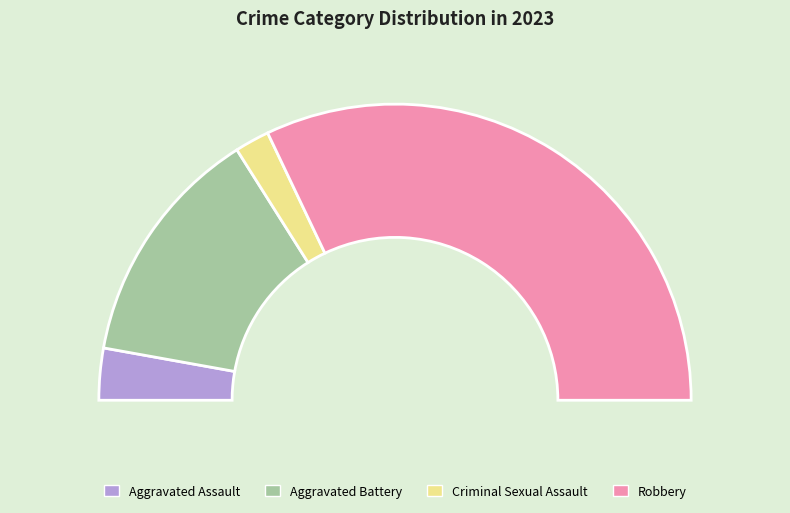

Is there any slice that represents more than half of the pie?

Yes